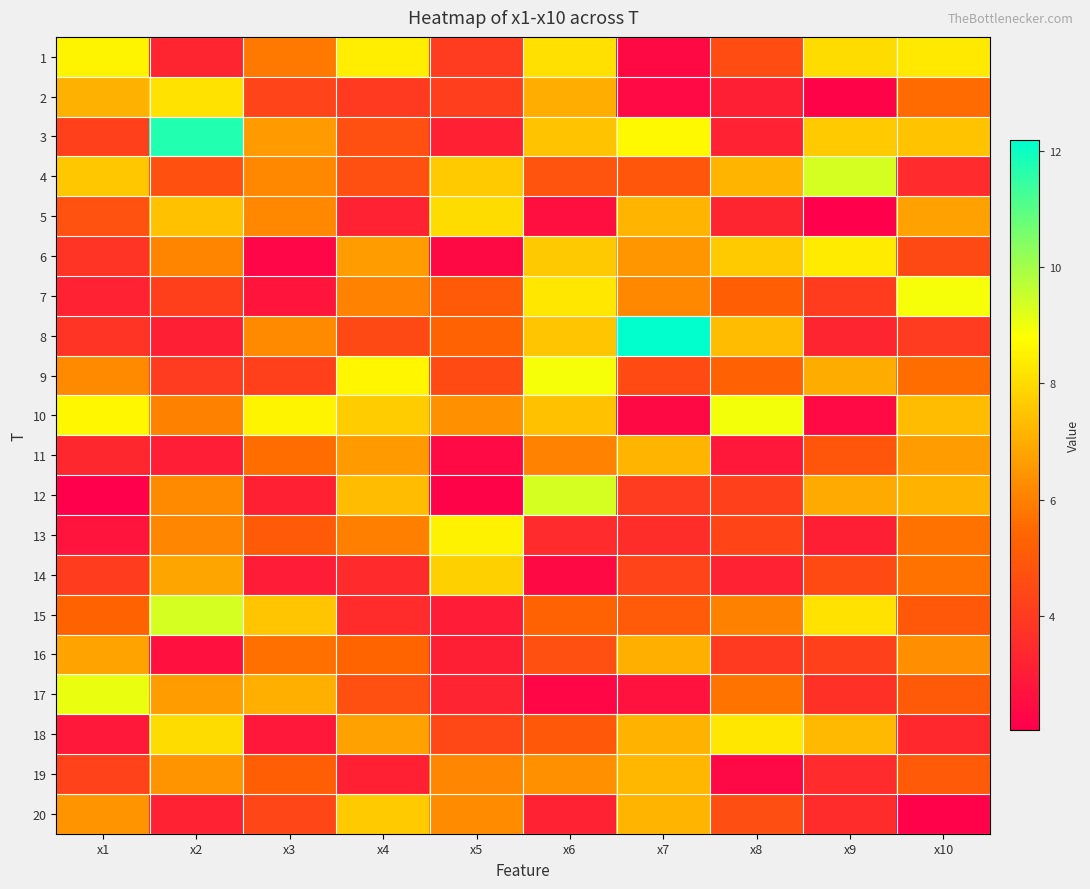

Reading left to right, transcribe all the data shown in this chart.

1: x1=8.6	x2=3.3	x3=5.8	x4=8.4	x5=4.0	x6=8.1	x7=2.4	x8=4.6	x9=8.1	x10=8.3
2: x1=7.1	x2=8.1	x3=4.3	x4=4.0	x5=4.1	x6=7.0	x7=2.4	x8=3.1	x9=2.2	x10=5.5
3: x1=4.2	x2=11.7	x3=6.6	x4=4.7	x5=3.1	x6=7.5	x7=8.7	x8=3.2	x9=7.7	x10=7.5
4: x1=7.6	x2=4.7	x3=6.2	x4=4.7	x5=7.7	x6=4.9	x7=4.9	x8=7.2	x9=9.3	x10=3.5
5: x1=4.7	x2=7.4	x3=6.2	x4=3.2	x5=8.1	x6=2.6	x7=7.2	x8=3.3	x9=2.0	x10=6.8
6: x1=3.8	x2=6.1	x3=2.3	x4=6.6	x5=2.4	x6=7.6	x7=6.5	x8=7.6	x9=8.3	x10=4.5
7: x1=3.2	x2=4.2	x3=2.8	x4=6.0	x5=5.0	x6=8.3	x7=6.2	x8=5.2	x9=4.1	x10=8.9
8: x1=3.8	x2=3.1	x3=6.2	x4=4.5	x5=5.3	x6=7.5	x7=12.2	x8=7.3	x9=3.3	x10=4.0
9: x1=6.2	x2=4.1	x3=4.2	x4=8.6	x5=4.6	x6=8.9	x7=4.5	x8=5.3	x9=7.0	x10=5.6
10: x1=8.6	x2=6.0	x3=8.5	x4=7.7	x5=6.4	x6=7.4	x7=2.4	x8=9.0	x9=2.4	x10=7.3
11: x1=3.4	x2=3.0	x3=5.6	x4=6.6	x5=2.4	x6=6.1	x7=7.2	x8=2.9	x9=4.9	x10=6.6
12: x1=2.0	x2=6.2	x3=3.2	x4=7.3	x5=2.2	x6=9.3	x7=4.1	x8=4.2	x9=6.9	x10=7.1
13: x1=2.7	x2=6.1	x3=5.0	x4=6.0	x5=8.5	x6=3.5	x7=3.5	x8=4.4	x9=3.1	x10=5.7
14: x1=4.1	x2=6.8	x3=3.0	x4=3.4	x5=7.8	x6=2.4	x7=4.3	x8=3.2	x9=4.5	x10=5.7
15: x1=5.3	x2=9.3	x3=7.5	x4=3.5	x5=3.0	x6=5.3	x7=5.1	x8=6.0	x9=8.2	x10=5.0
16: x1=6.8	x2=2.6	x3=5.7	x4=5.4	x5=3.1	x6=4.7	x7=7.0	x8=4.0	x9=4.2	x10=6.3
17: x1=9.1	x2=6.6	x3=7.0	x4=4.7	x5=3.3	x6=2.3	x7=2.7	x8=5.7	x9=3.7	x10=5.0
18: x1=2.9	x2=8.0	x3=2.9	x4=6.7	x5=4.5	x6=5.0	x7=7.1	x8=8.3	x9=7.3	x10=3.4
19: x1=4.2	x2=6.4	x3=5.2	x4=3.1	x5=6.1	x6=6.4	x7=7.2	x8=2.3	x9=3.5	x10=5.0
20: x1=6.5	x2=3.2	x3=4.4	x4=7.6	x5=6.3	x6=3.2	x7=7.2	x8=4.7	x9=3.5	x10=2.2